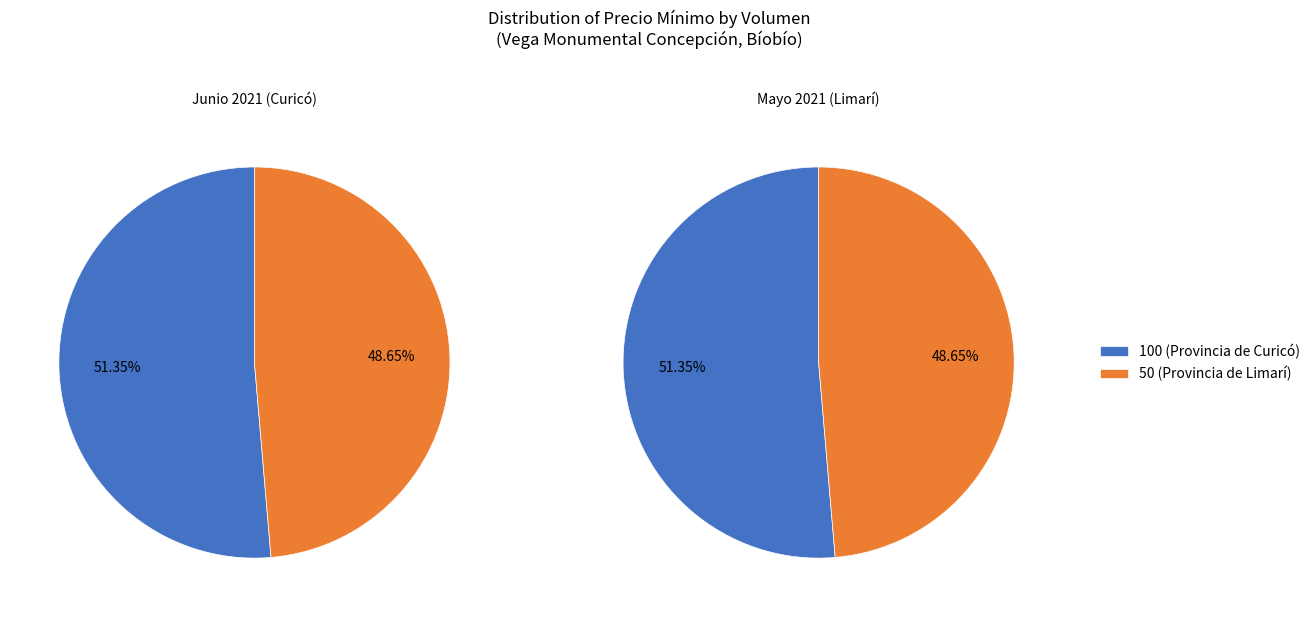

To the nearest percent, what is the difference between the largest and smallest slice percentages?

3%